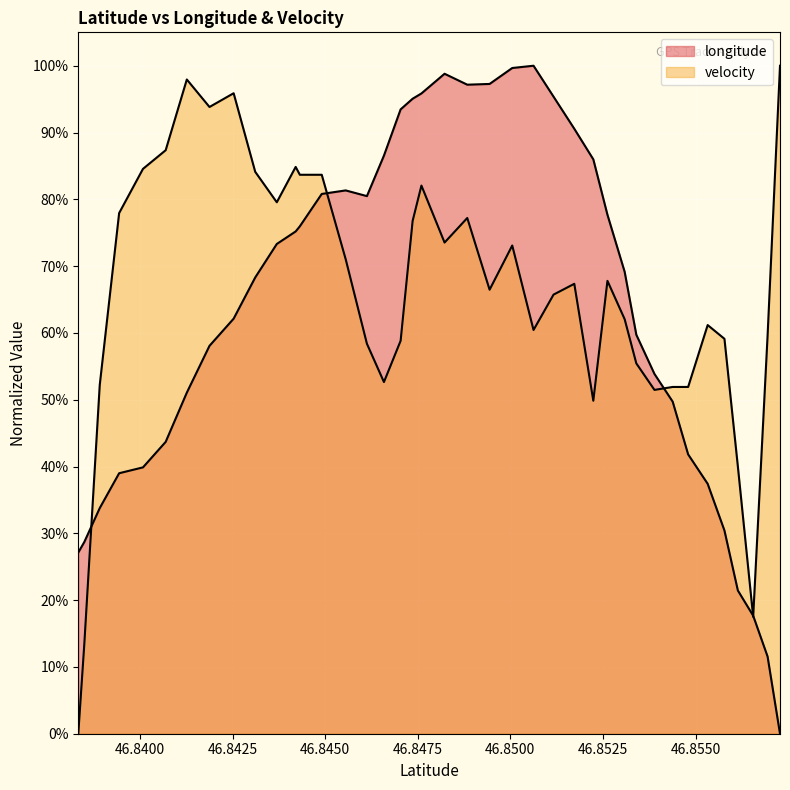

The velocity series shows 0.5 at 46.8418757. True or false?

False